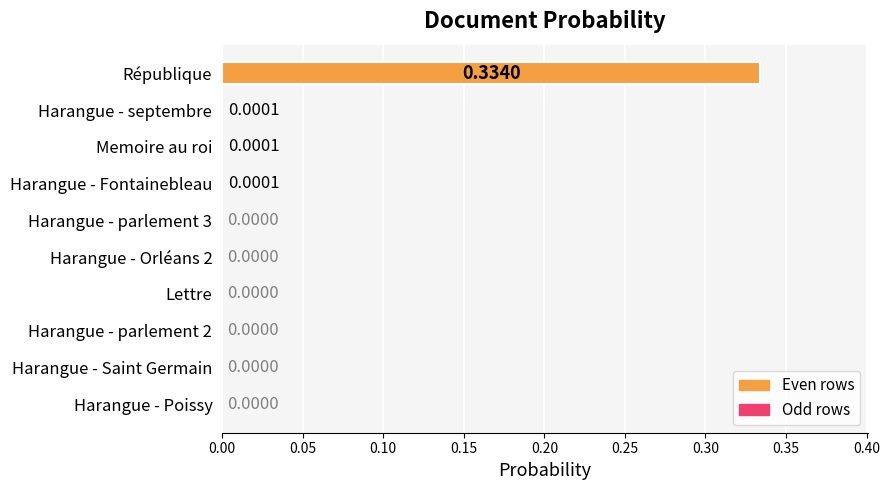

Which label corresponds to the largest value in the chart?

République